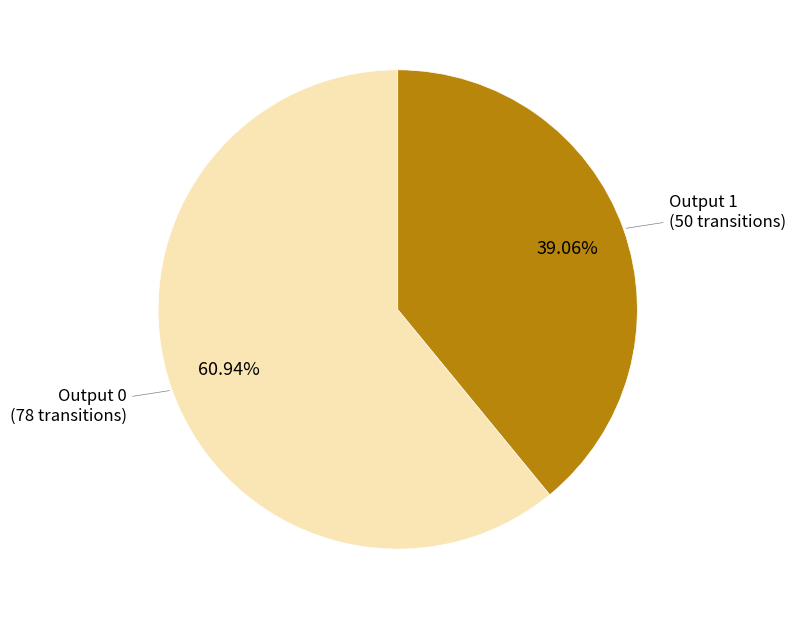

The Output 0 slice represents 13% of the pie. True or false?

False